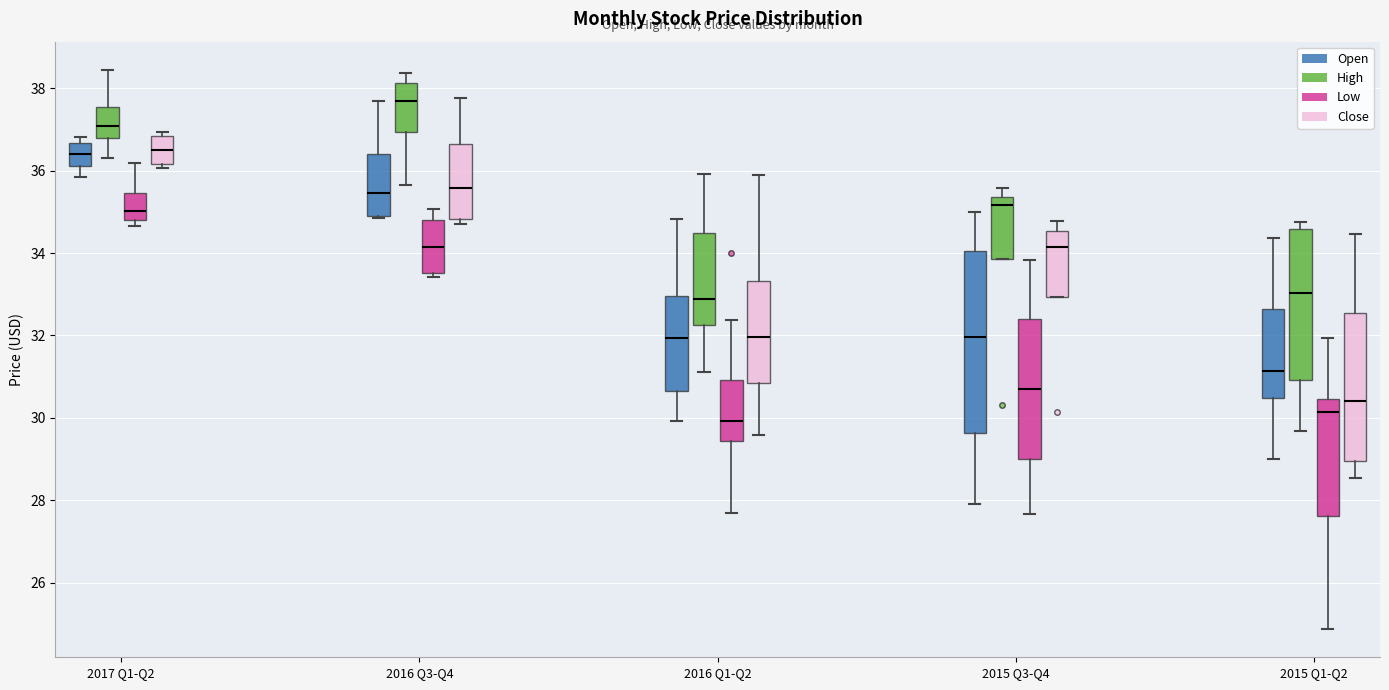

Reading left to right, transcribe this box plot: for each box, give where its median line is, the range the box spans, and where its two whiskers end, as read against the y-axis. The values are not printed on the chart, so give them approximately, as read against the axis.

2017 Q1-Q2 (Open): median 36.4, box 36.2 to 36.6, whiskers 35.8 to 36.8
2017 Q1-Q2 (High): median 37.0, box 36.8 to 37.6, whiskers 36.2 to 38.4
2017 Q1-Q2 (Low): median 35.0, box 34.8 to 35.4, whiskers 34.6 to 36.2
2017 Q1-Q2 (Close): median 36.6, box 36.2 to 36.8, whiskers 36.0 to 37.0
2016 Q3-Q4 (Open): median 35.4, box 34.8 to 36.4, whiskers 34.8 to 37.6
2016 Q3-Q4 (High): median 37.6, box 37.0 to 38.2, whiskers 35.6 to 38.4
2016 Q3-Q4 (Low): median 34.2, box 33.6 to 34.8, whiskers 33.4 to 35.0
2016 Q3-Q4 (Close): median 35.6, box 34.8 to 36.6, whiskers 34.8 (just below the box's lower edge) to 37.8
2016 Q1-Q2 (Open): median 32.0, box 30.6 to 33.0, whiskers 30.0 to 34.8
2016 Q1-Q2 (High): median 32.8, box 32.2 to 34.4, whiskers 31.2 to 36.0
2016 Q1-Q2 (Low): median 30.0, box 29.4 to 31.0, whiskers 27.6 to 32.4
2016 Q1-Q2 (Close): median 32.0, box 30.8 to 33.4, whiskers 29.6 to 35.8
2015 Q3-Q4 (Open): median 32.0, box 29.6 to 34.0, whiskers 28.0 to 35.0
2015 Q3-Q4 (High): median 35.2, box 33.8 to 35.4, whiskers 33.8 to 35.6
2015 Q3-Q4 (Low): median 30.6, box 29.0 to 32.4, whiskers 27.6 to 33.8
2015 Q3-Q4 (Close): median 34.2, box 33.0 to 34.6, whiskers 33.0 to 34.8
2015 Q1-Q2 (Open): median 31.2, box 30.4 to 32.6, whiskers 29.0 to 34.4
2015 Q1-Q2 (High): median 33.0, box 31.0 to 34.6, whiskers 29.6 to 34.8
2015 Q1-Q2 (Low): median 30.2, box 27.6 to 30.4, whiskers 24.8 to 32.0
2015 Q1-Q2 (Close): median 30.4, box 29.0 to 32.6, whiskers 28.6 to 34.4